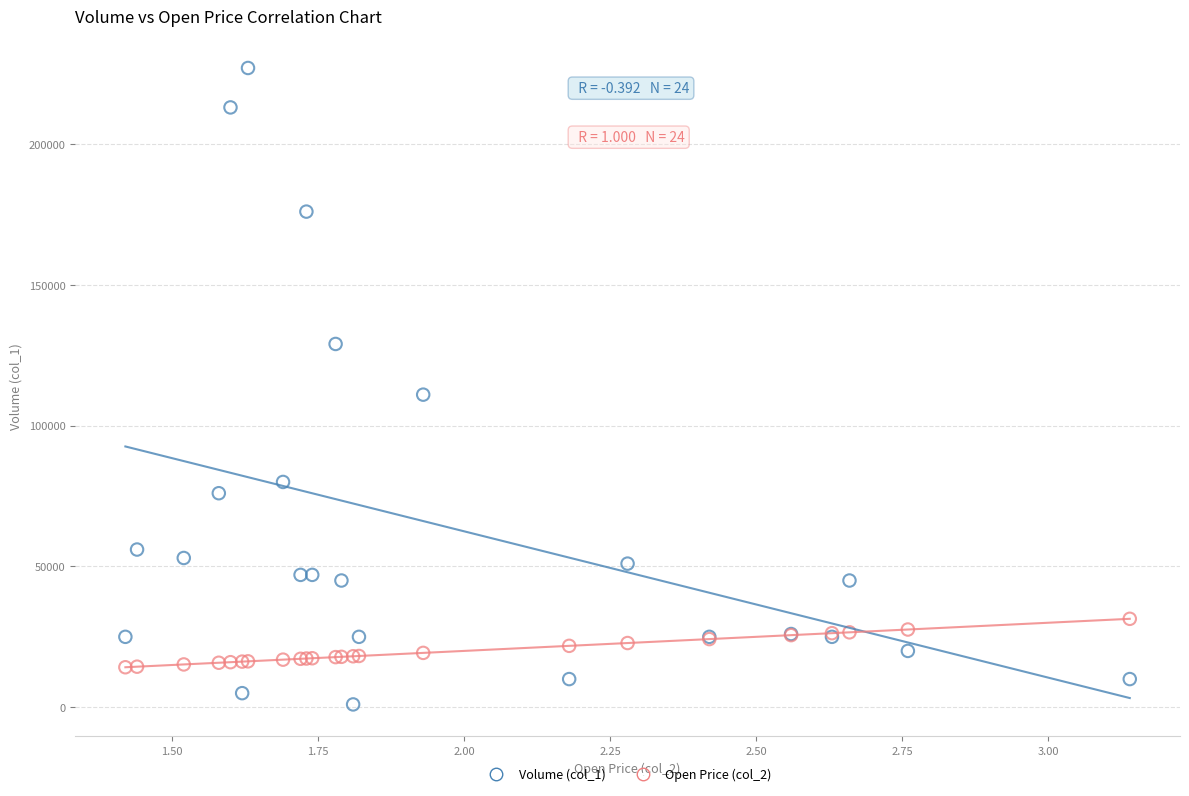

Which series reaches the maximum Y coordinate?

Volume (col_1)